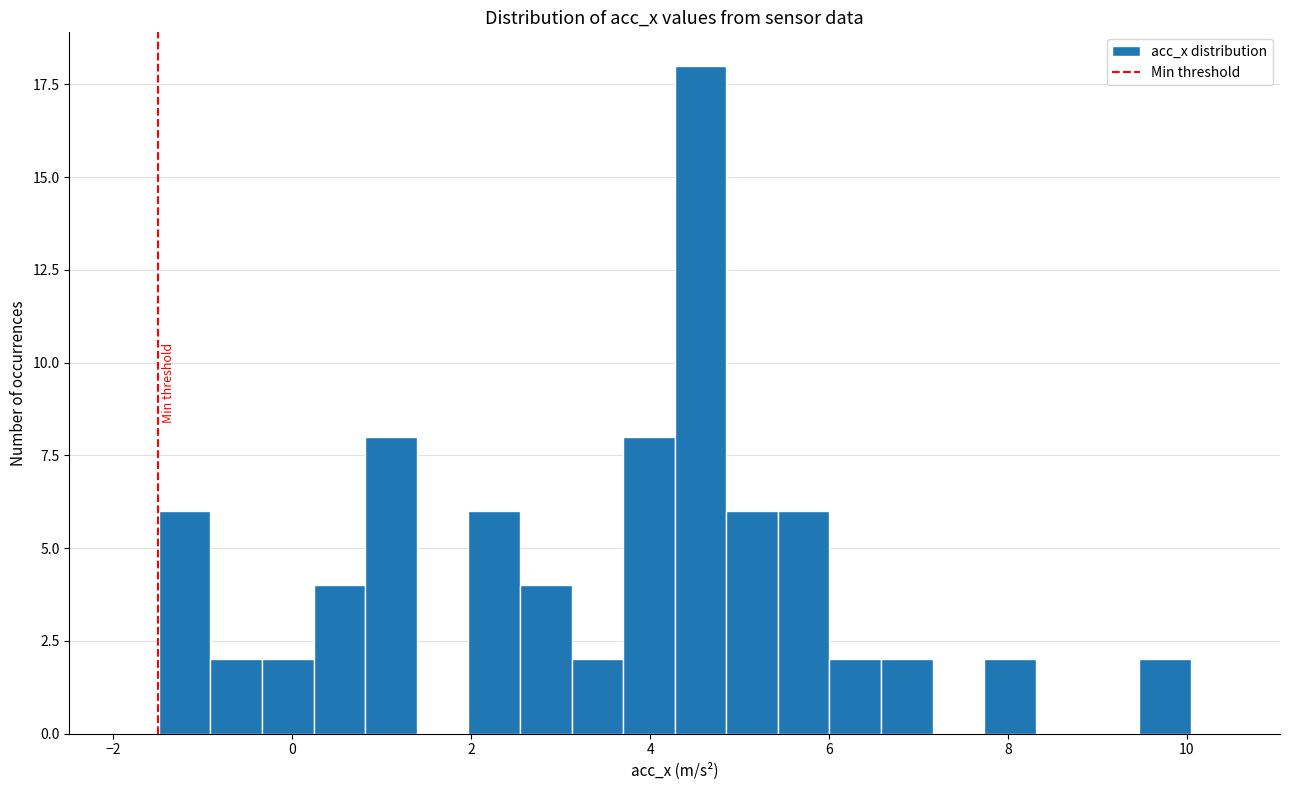

Around what value on the x-axis is the tallest bar? Give the approximate position of its centre, as read against the axis.

4.6